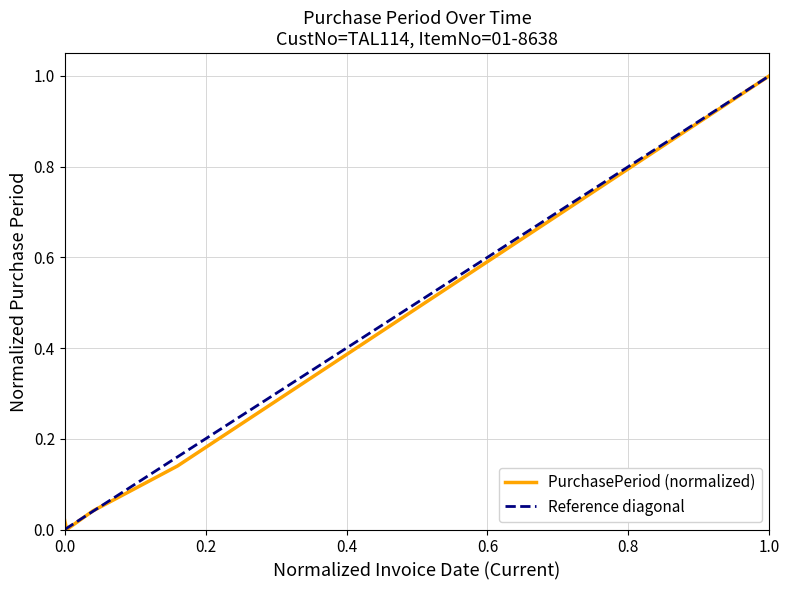

True or false: the data shows 0.0 at 2015-05-27.

False